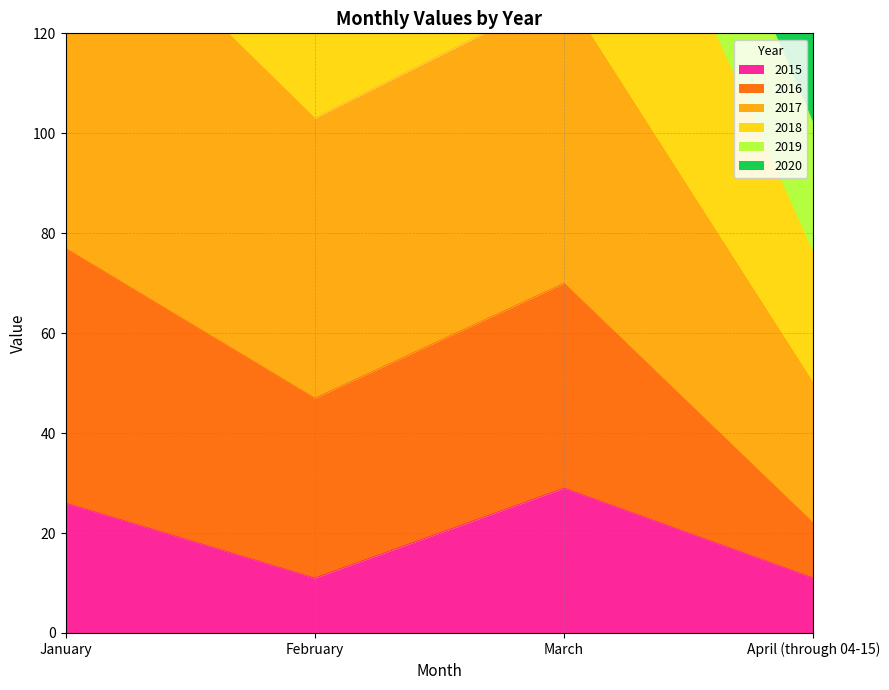

Where is 2015 nearest to the value 20?

January